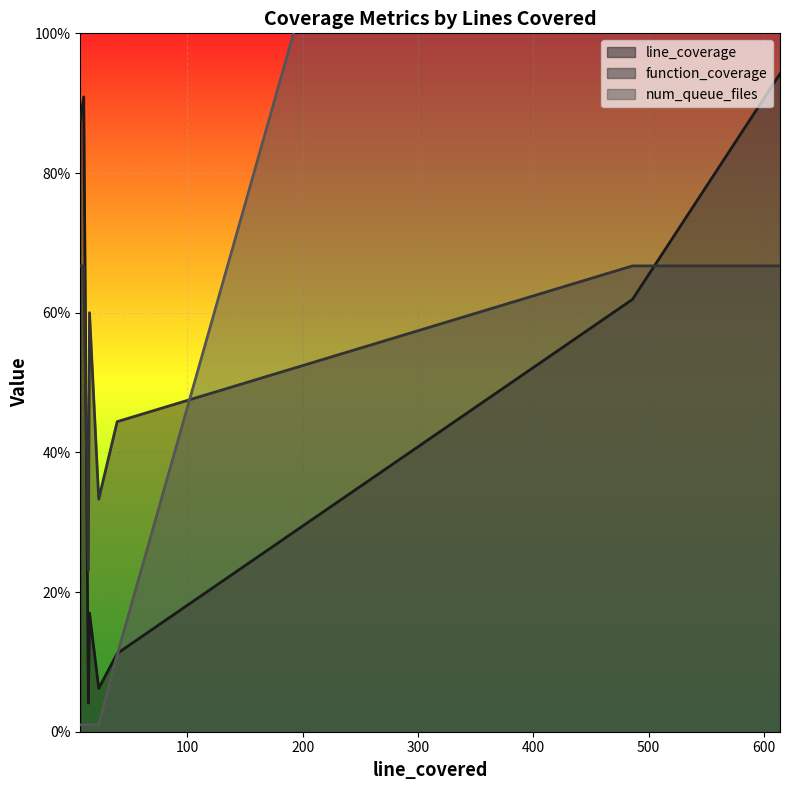

The value of line_coverage at 10 is 90.9. True or false?

True